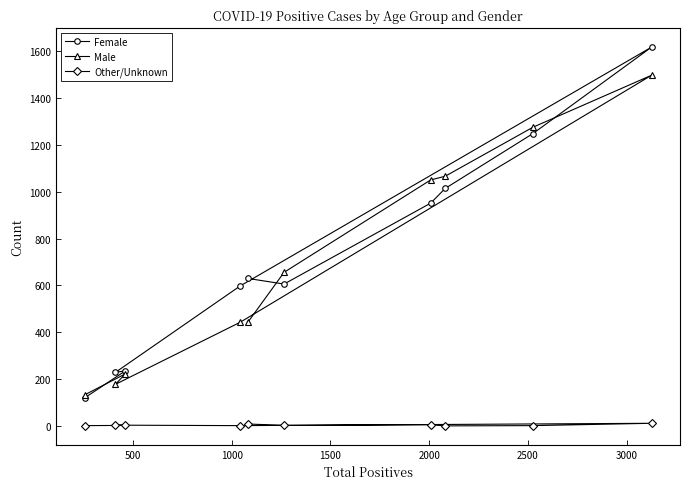

Does the chart have visible grid lines?

No